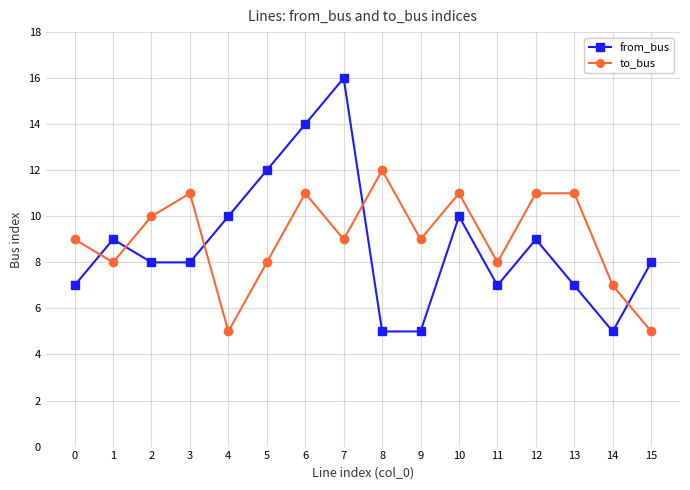

Where is the first local maximum for to_bus?

3